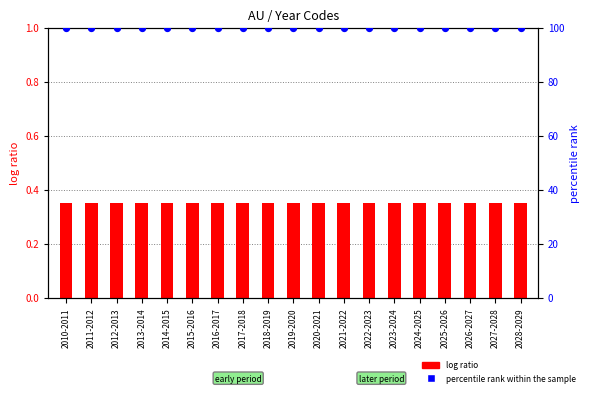

Which series reaches the minimum Y coordinate?

log ratio